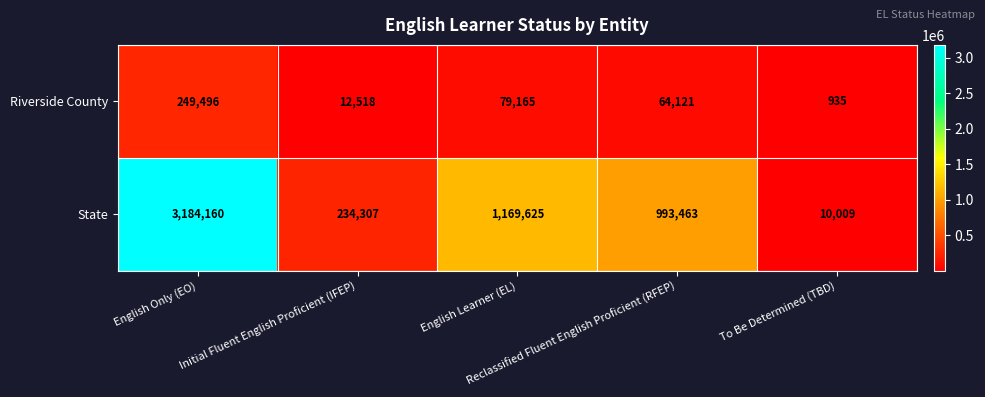

List the series in order of their peak value, highest first.

State, Riverside County